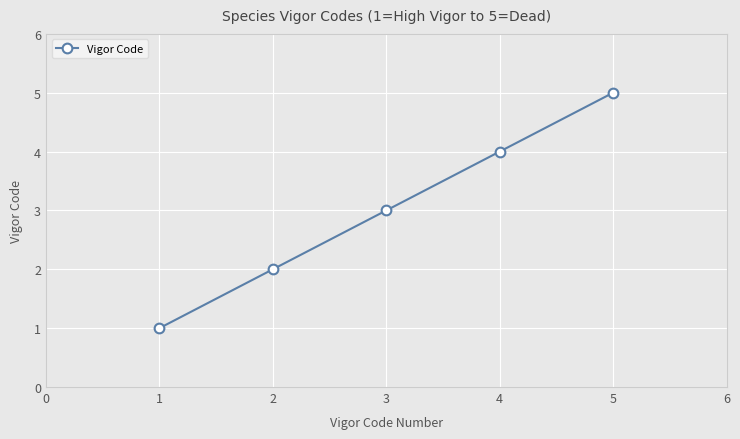

Reading left to right, what are all the values shown in this chart?

1	2	3	4	5